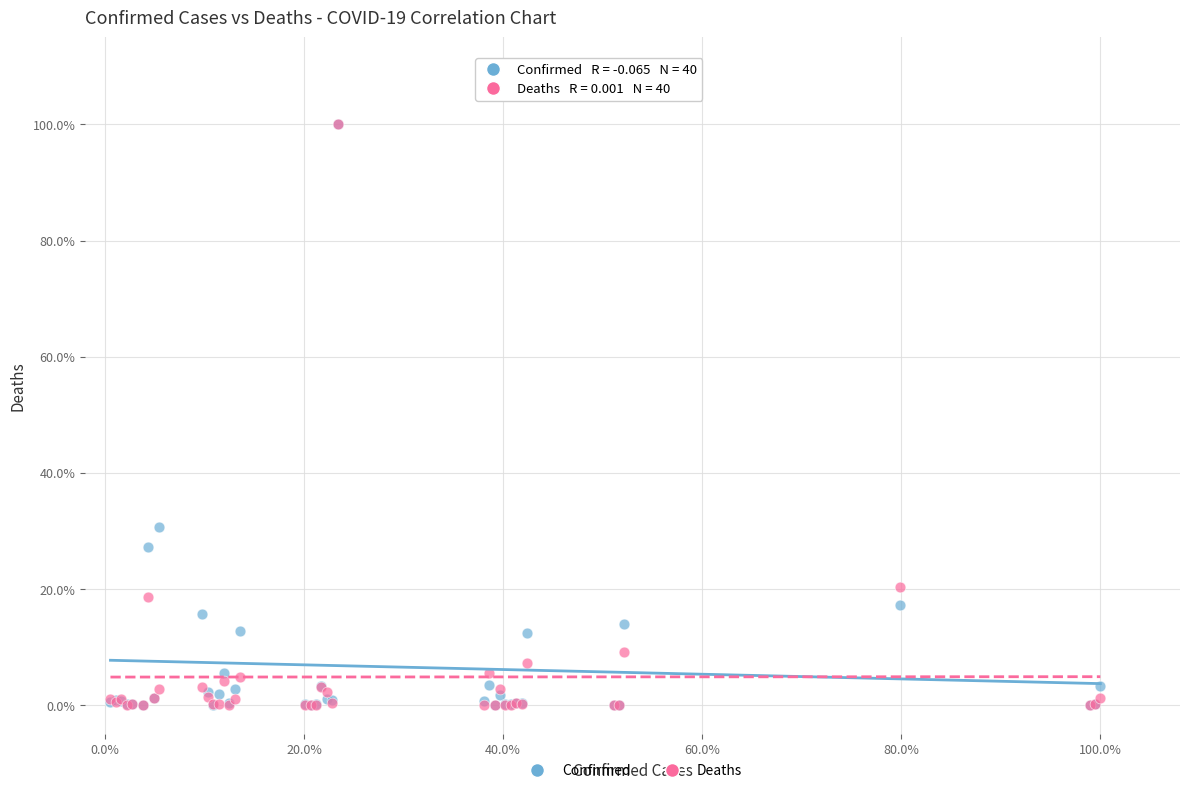

What are all the series names shown in the legend?

Confirmed, Deaths